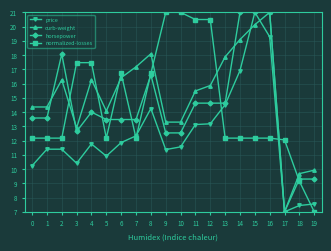

What are all the series names shown in the legend?

price, curb-weight, horsepower, normalized-losses